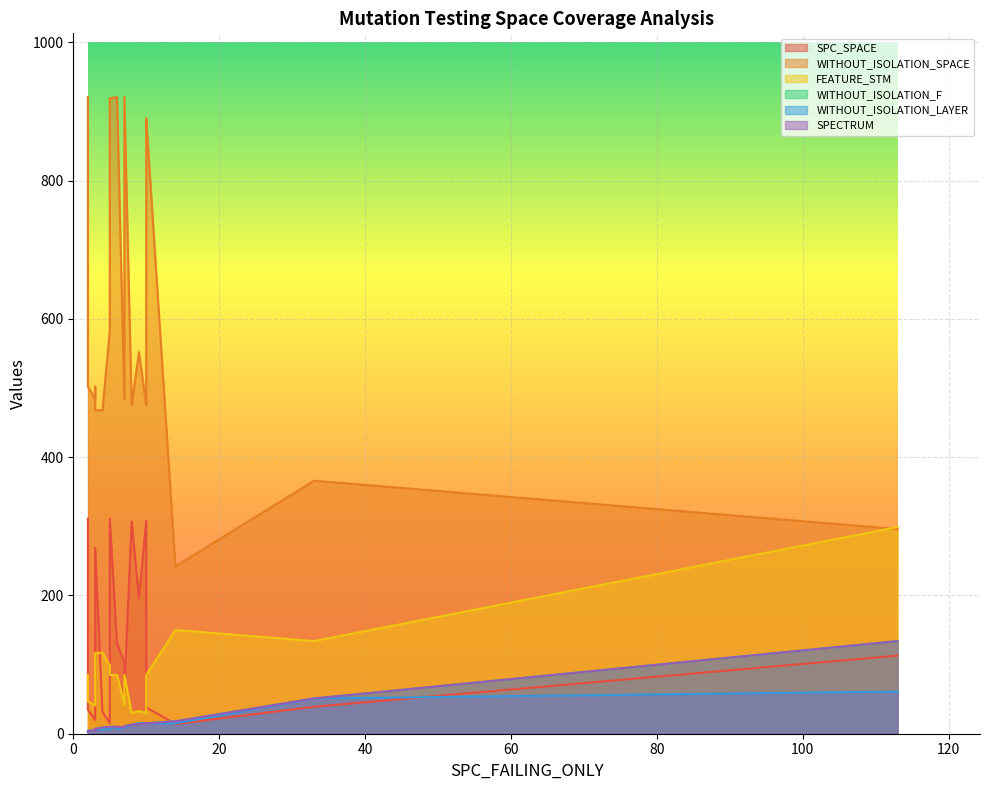

True or false: WITHOUT_ISOLATION_SPACE and WITHOUT_ISOLATION_F intersect in this chart.

False